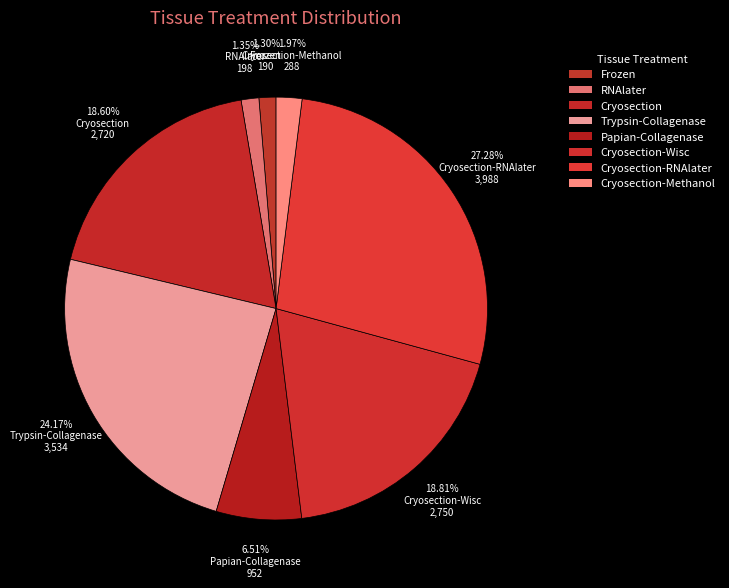

The Cryosection-Wisc slice represents 10% of the pie. True or false?

False